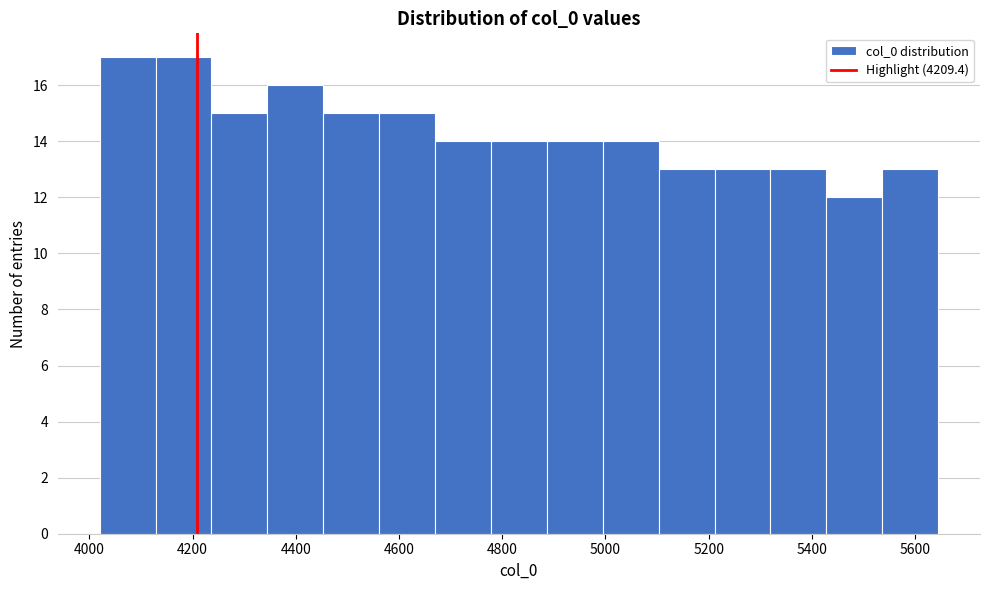

Reading left to right, transcribe this chart: for each bar, give the range it covers on the x-axis and its height. Neither the bar edges nor the heights are printed on the chart, so give them approximately, as read against the axes.

4020 to 4120: 17
4120 to 4240: 17
4240 to 4340: 15
4340 to 4460: 16
4460 to 4560: 15
4560 to 4660: 15
4660 to 4780: 14
4780 to 4880: 14
4880 to 5000: 14
5000 to 5100: 14
5100 to 5220: 13
5220 to 5320: 13
5320 to 5420: 13
5420 to 5540: 12
5540 to 5640: 13